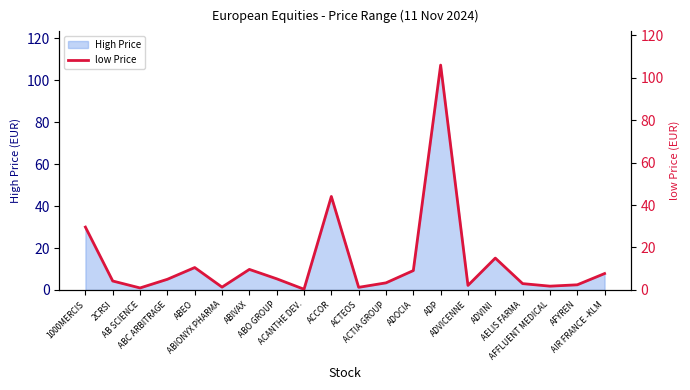

Where is the data nearest to the value 53?

ACCOR